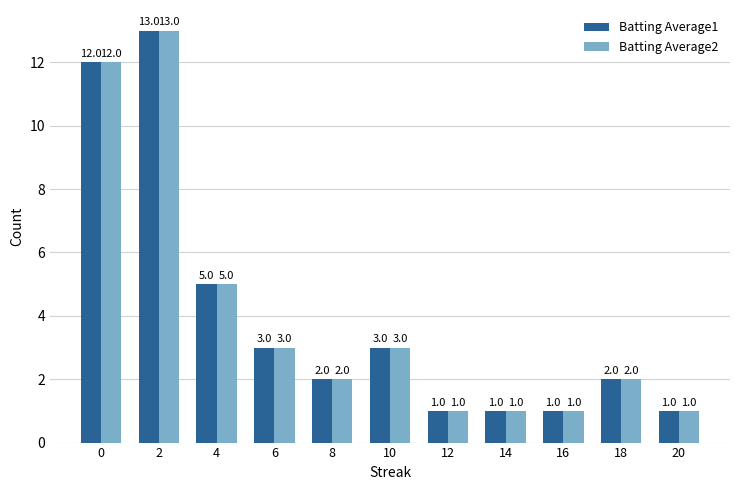

Reading left to right, transcribe all the data shown in this chart.

Batting Average1: 0=12	2=13	4=5	6=3	8=2	10=3	12=1	14=1	16=1	18=2	20=1
Batting Average2: 0=12	2=13	4=5	6=3	8=2	10=3	12=1	14=1	16=1	18=2	20=1